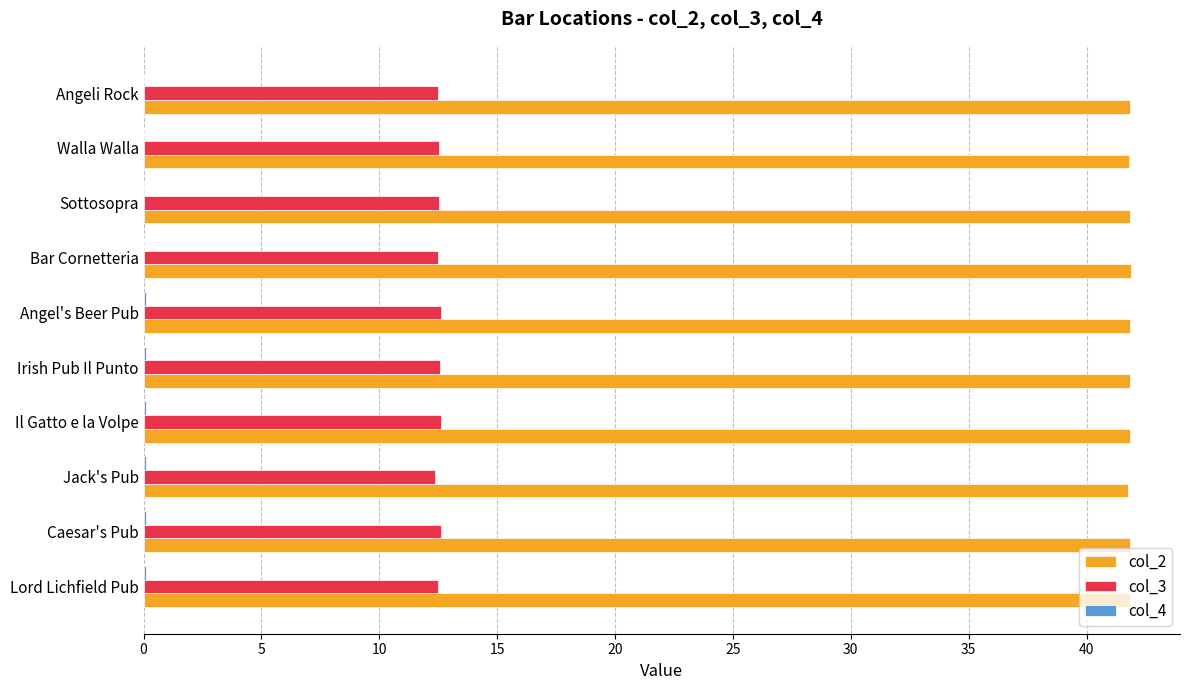

True or false: col_2 has a value of 28.6 at Walla Walla.

False